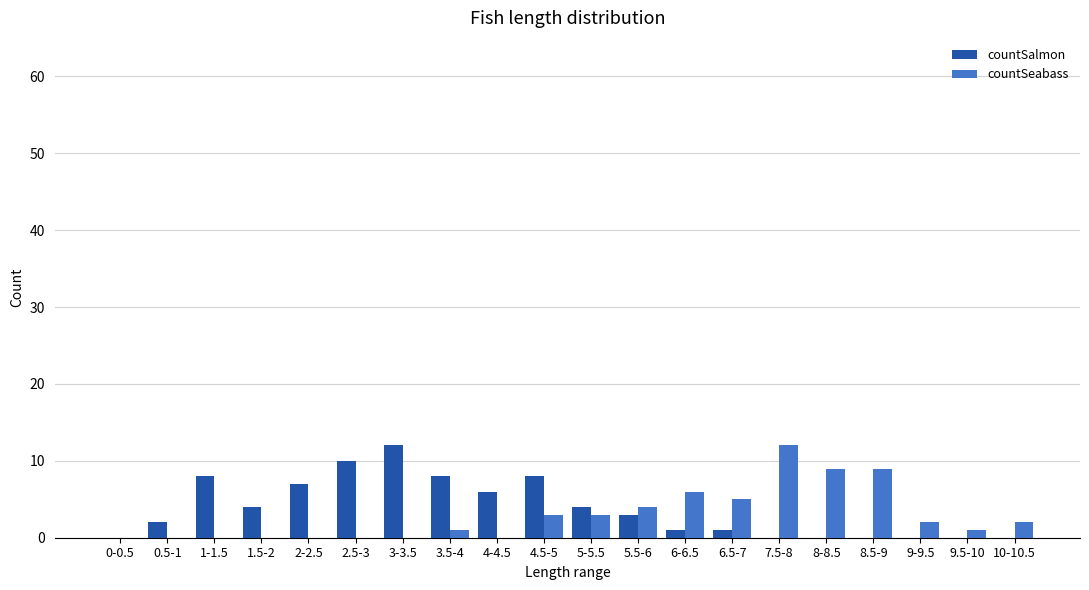

What is the maximum value for countSeabass?

12